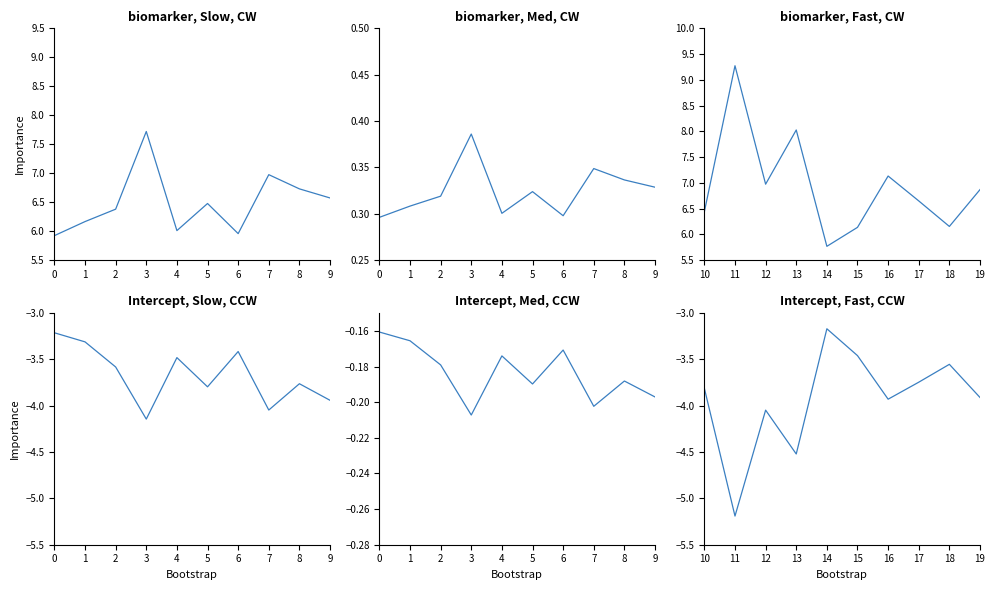

The biomarker, Slow, CW series shows 7.7 at 3. True or false?

True